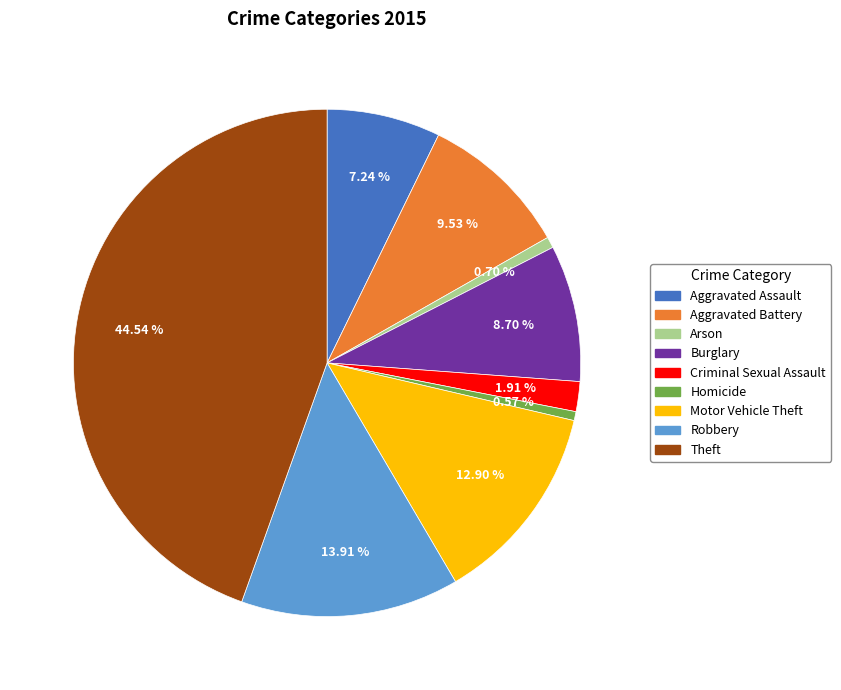

To the nearest percent, what is the combined percentage of Homicide and Theft?

45%